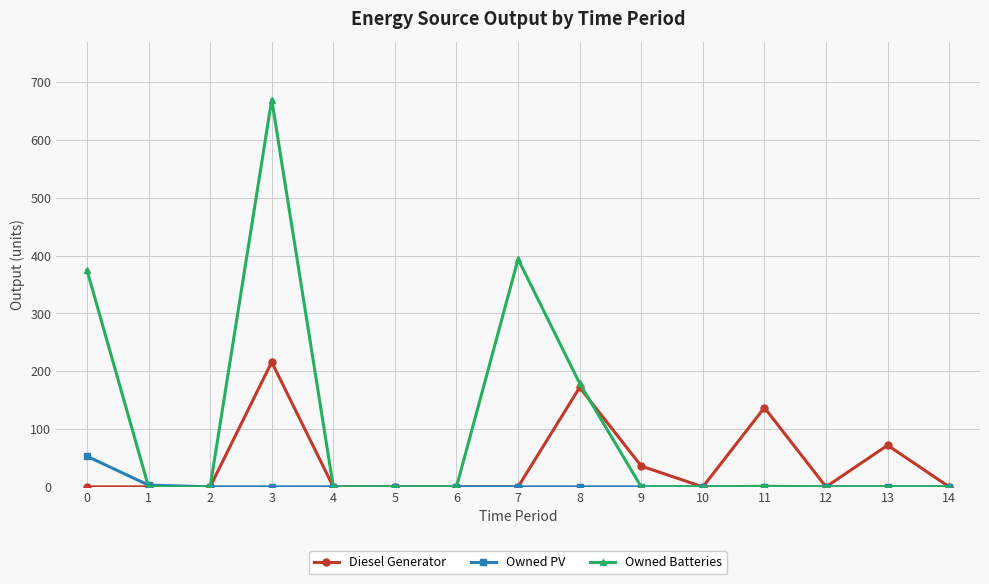

At which category is the sum across all series the highest?

3